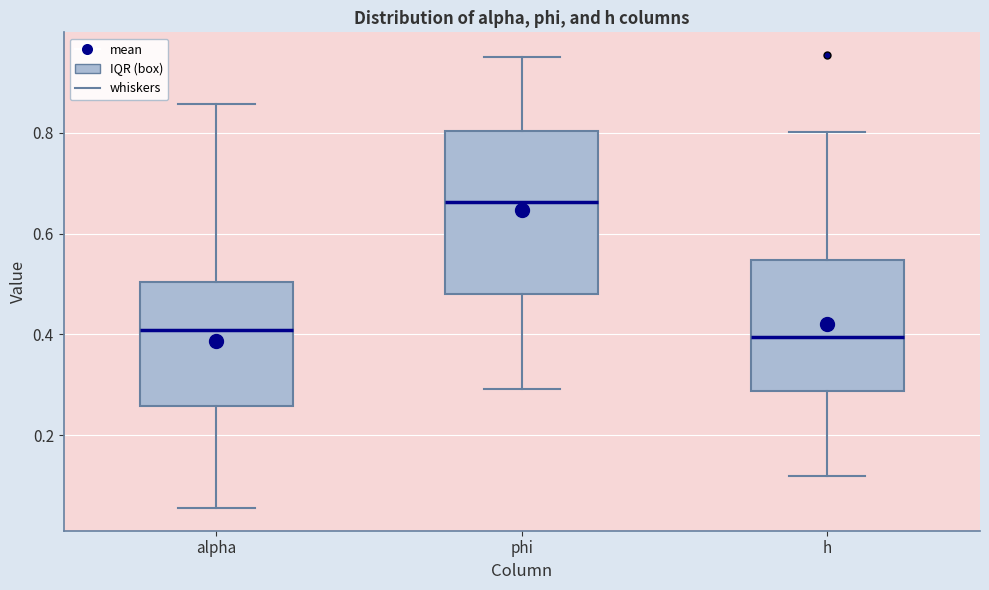

Which box is the tallest, from its lower edge to its upper edge?

phi